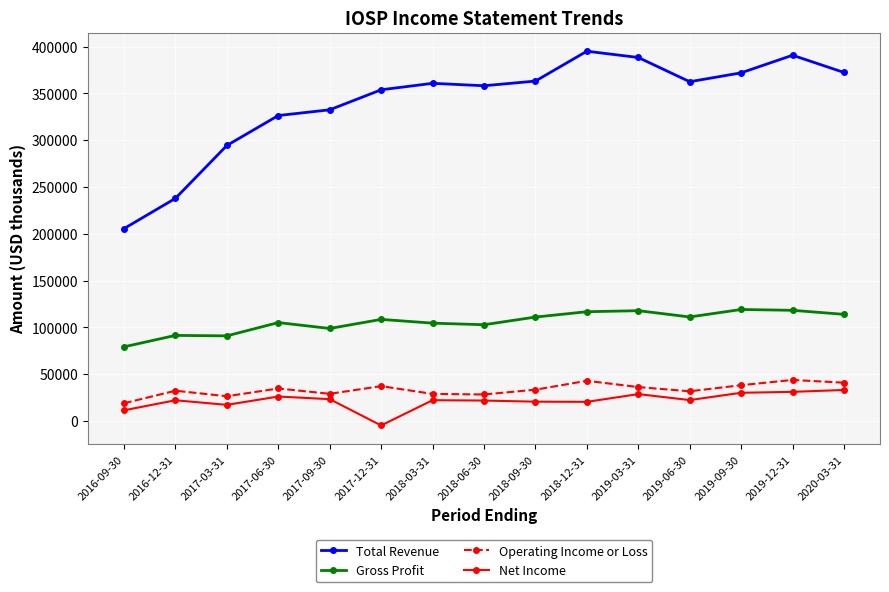

True or false: Net Income and Gross Profit intersect in this chart.

False